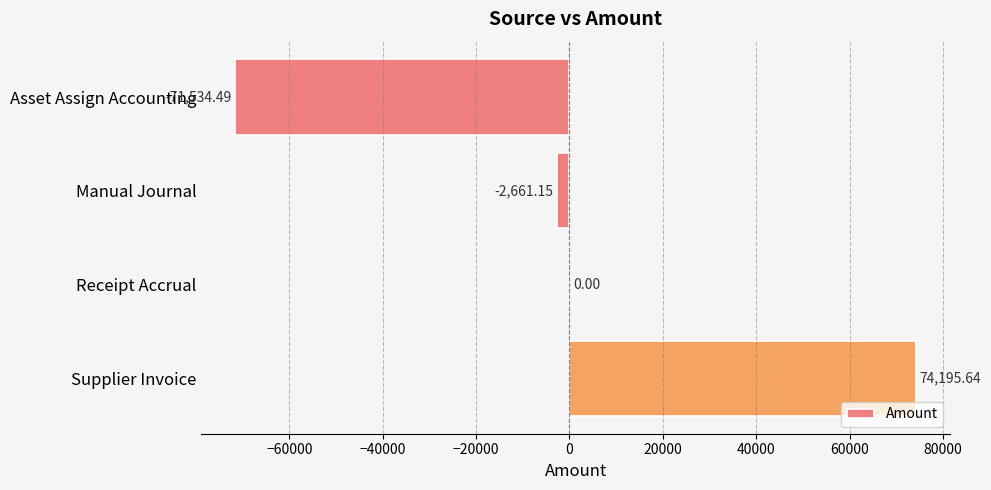

What is the change in value from Manual Journal to Supplier Invoice?

+76856.8